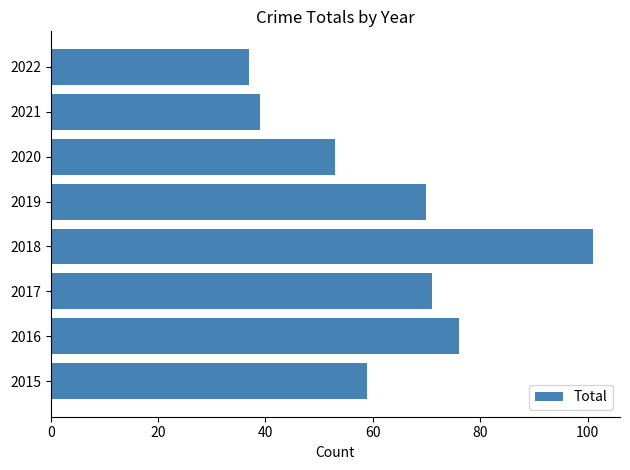

Reading bottom to top, list all the values displayed in this chart.

2015=59	2016=76	2017=71	2018=101	2019=70	2020=53	2021=39	2022=37